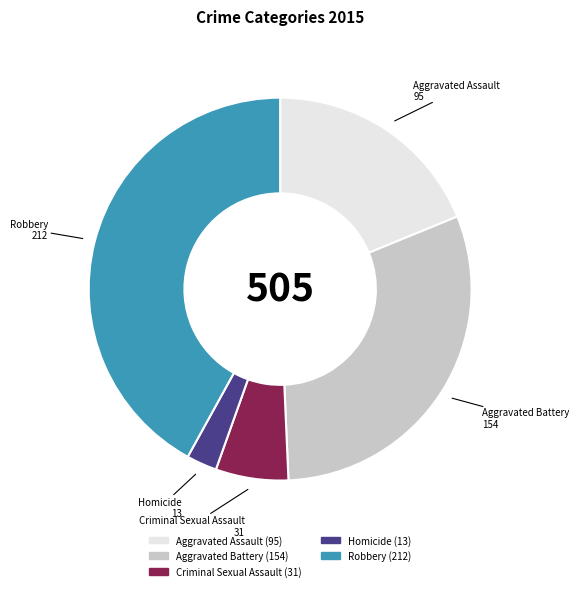

The Criminal Sexual Assault slice represents 20% of the pie. True or false?

False